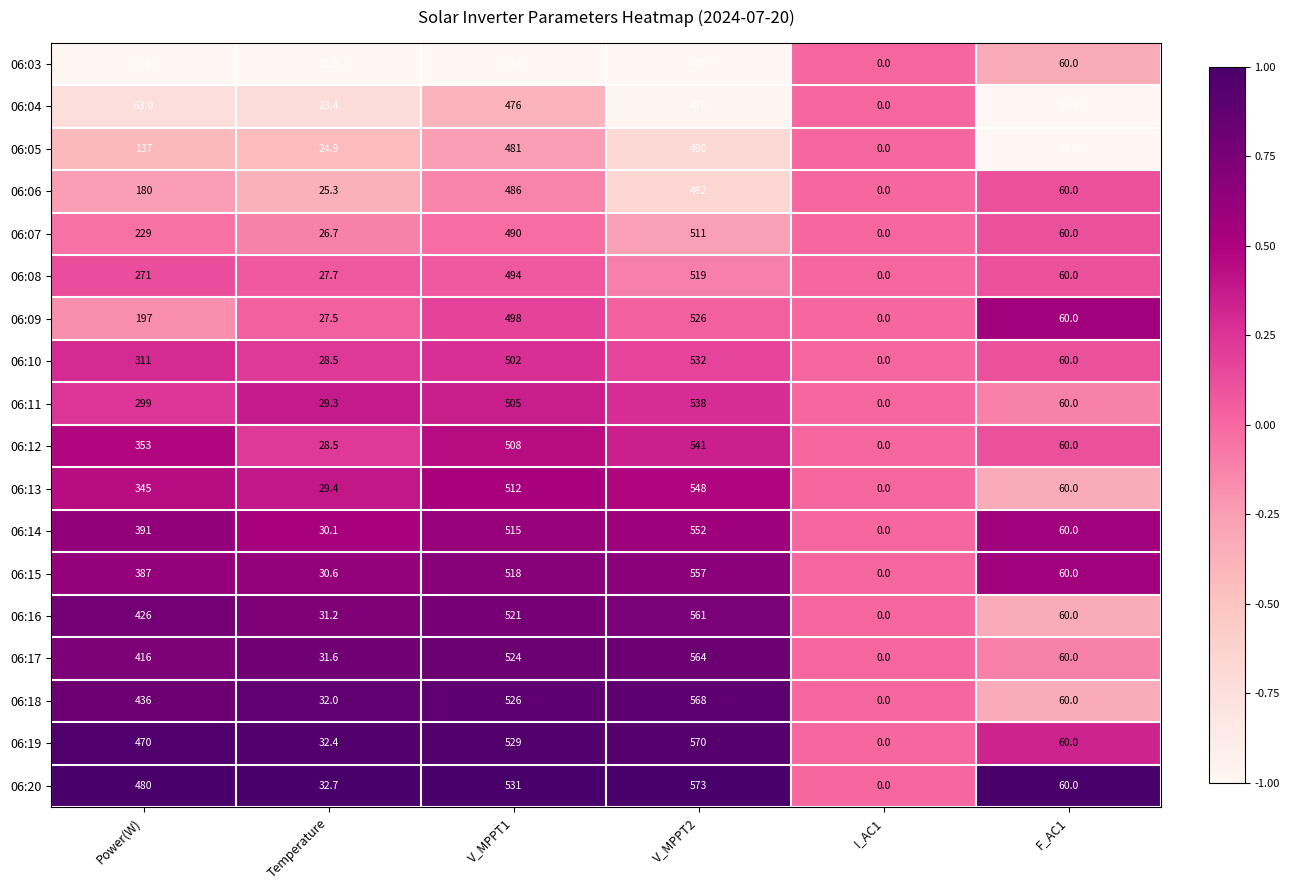

Which category has the highest value across all series?

V_MPPT2